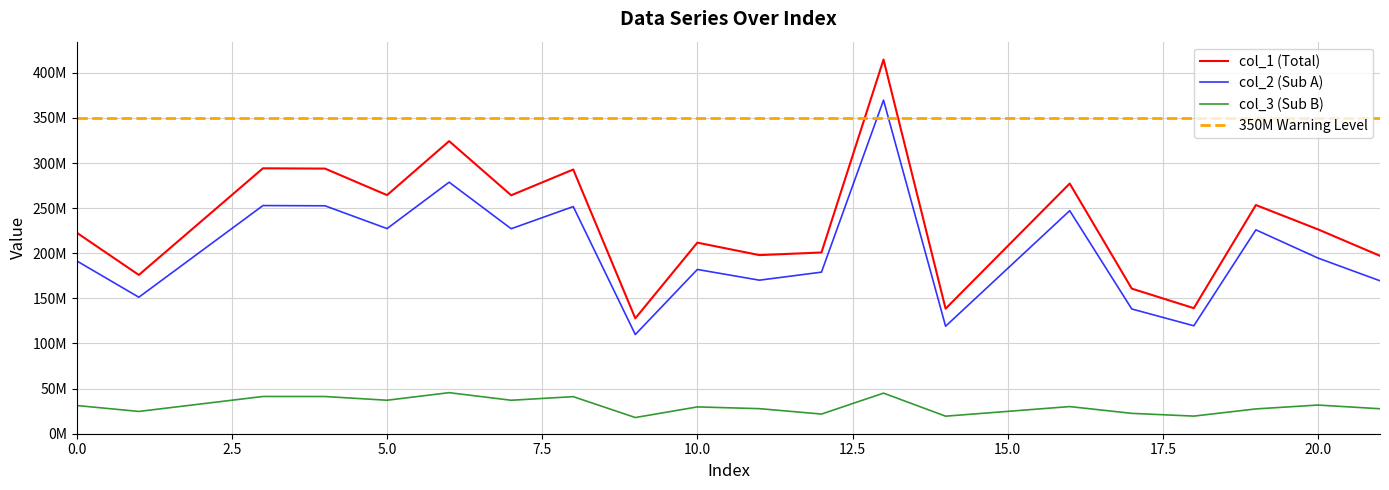

What is the greatest value displayed?

414621564.4